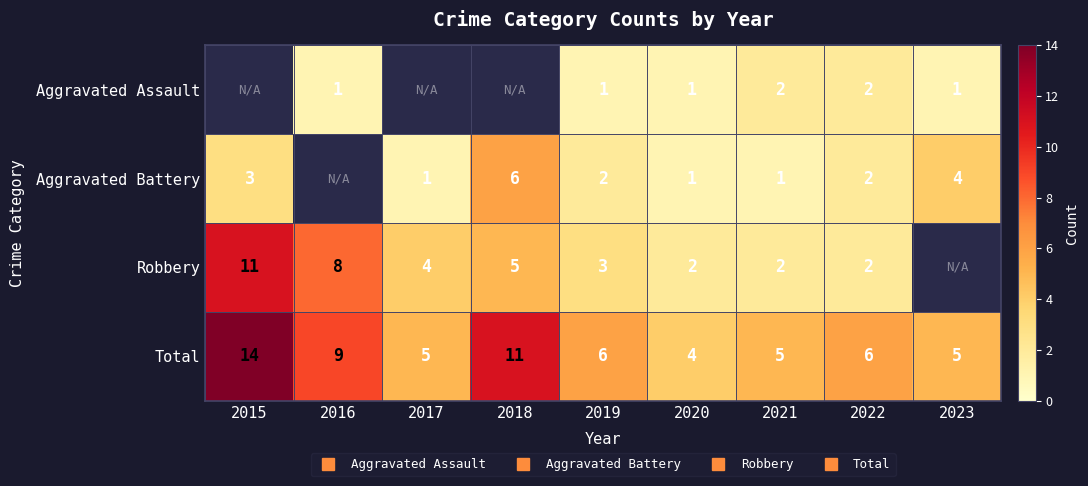

Which series has the largest total across all categories?

Total